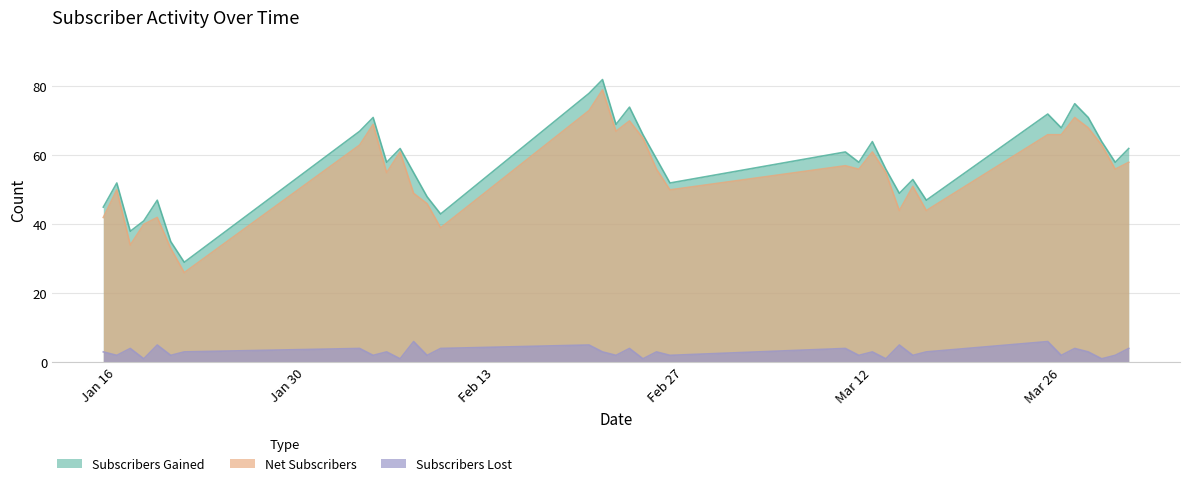

What is the difference between the maximum and minimum values in the Subscribers Gained series?

53